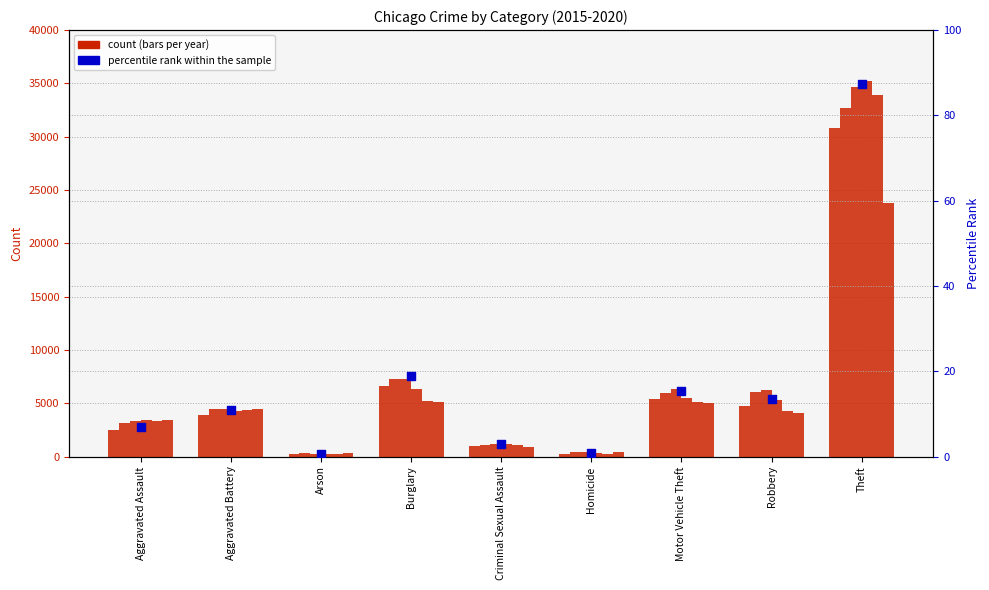

What is the change in value from Aggravated Assault to Homicide?

-6.3